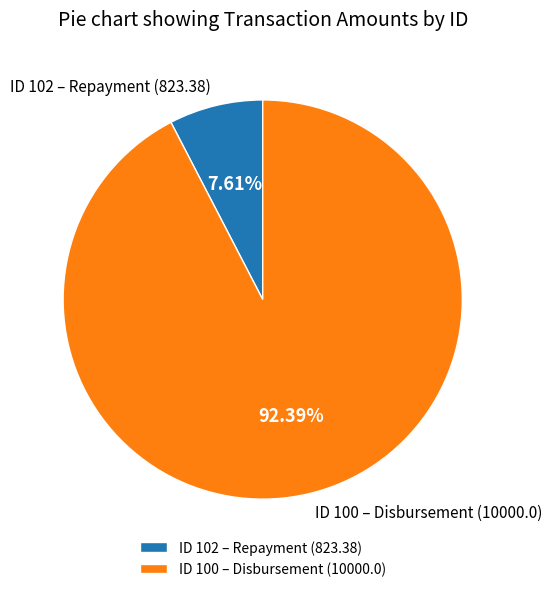

Is the sum of ID 102 – Repayment (823.38) and ID 100 – Disbursement (10000.0) greater than half?

Yes